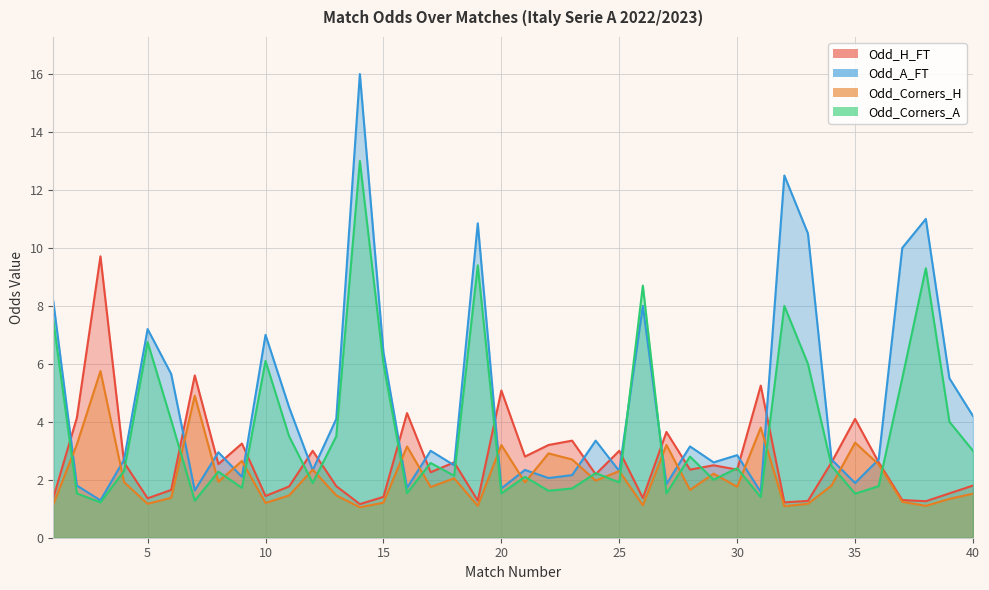

At which label does Odd_Corners_A reach its minimum?

3